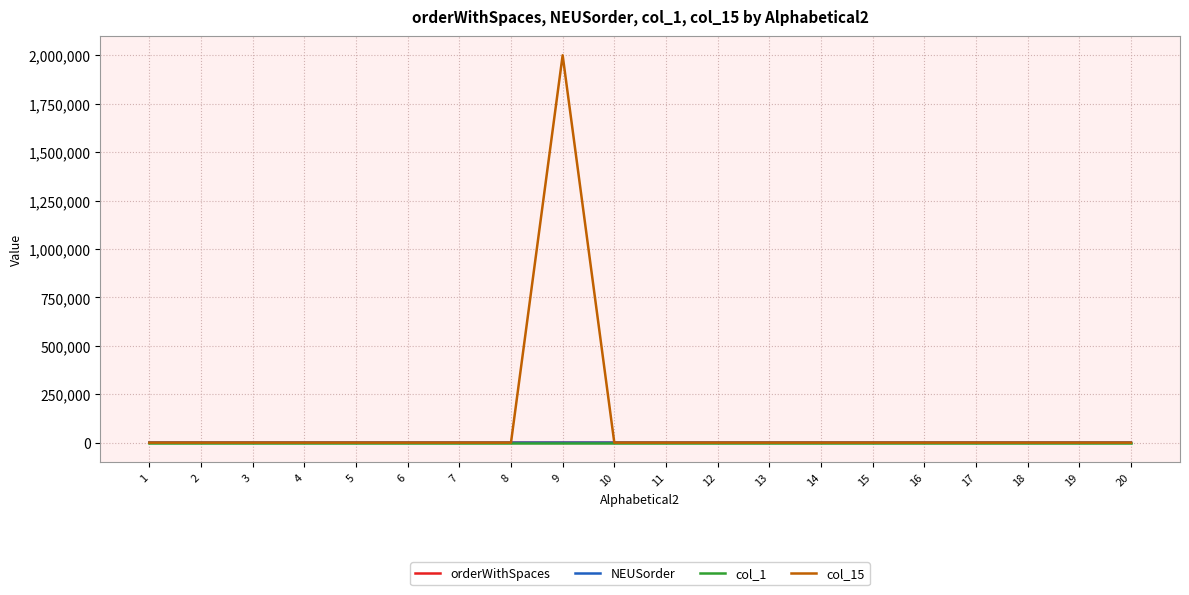

List the series in order of their peak value, highest first.

col_15, orderWithSpaces, NEUSorder, col_1